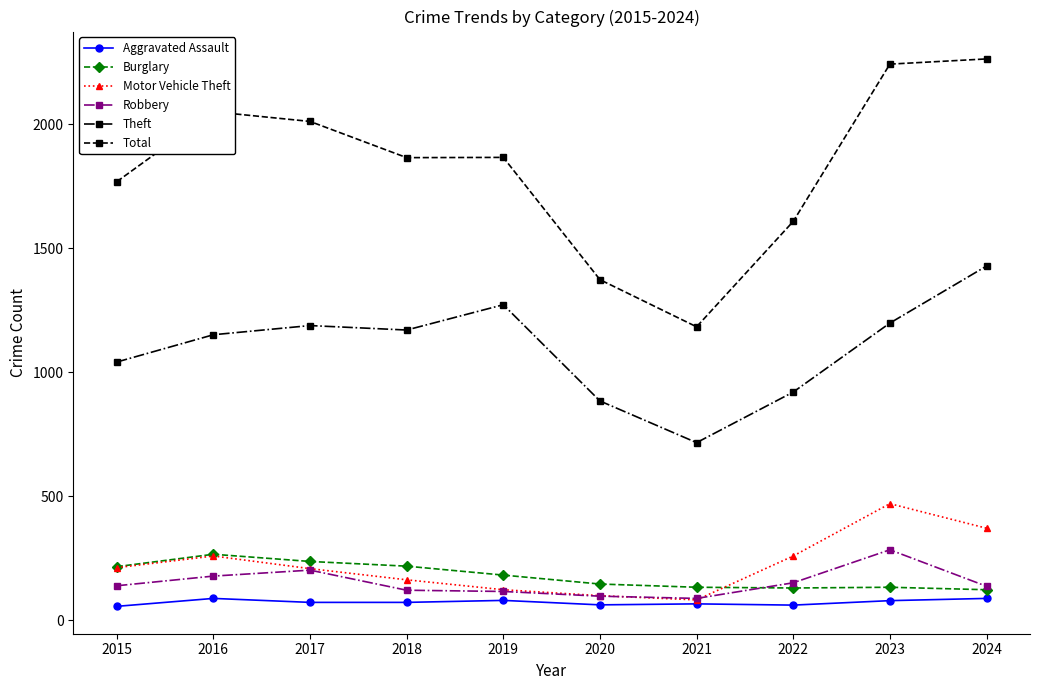

What is the average value of the Motor Vehicle Theft series?

225